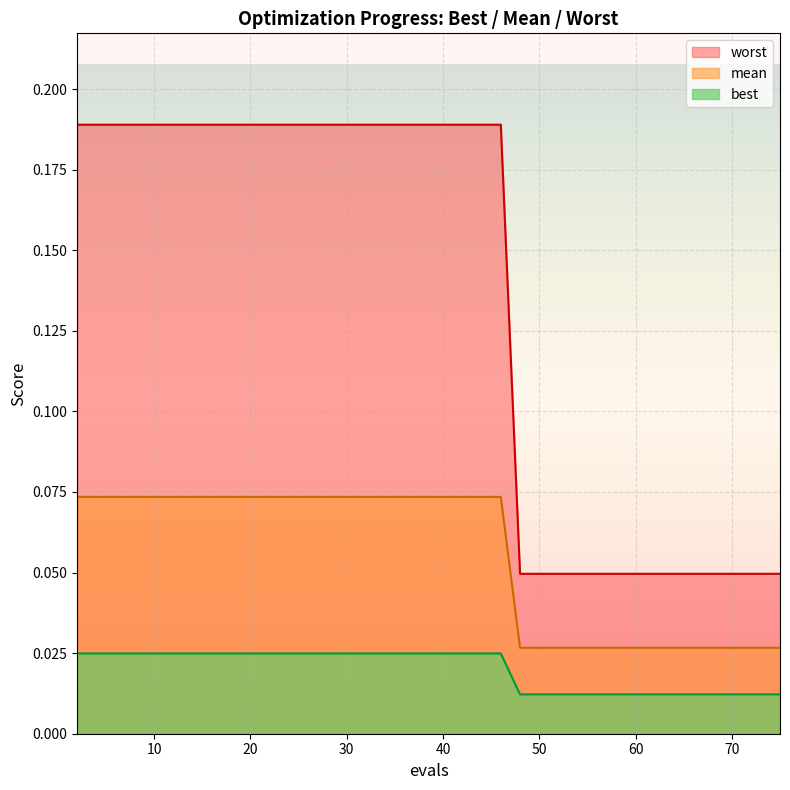

What is the label of the 7th point from the left?

46